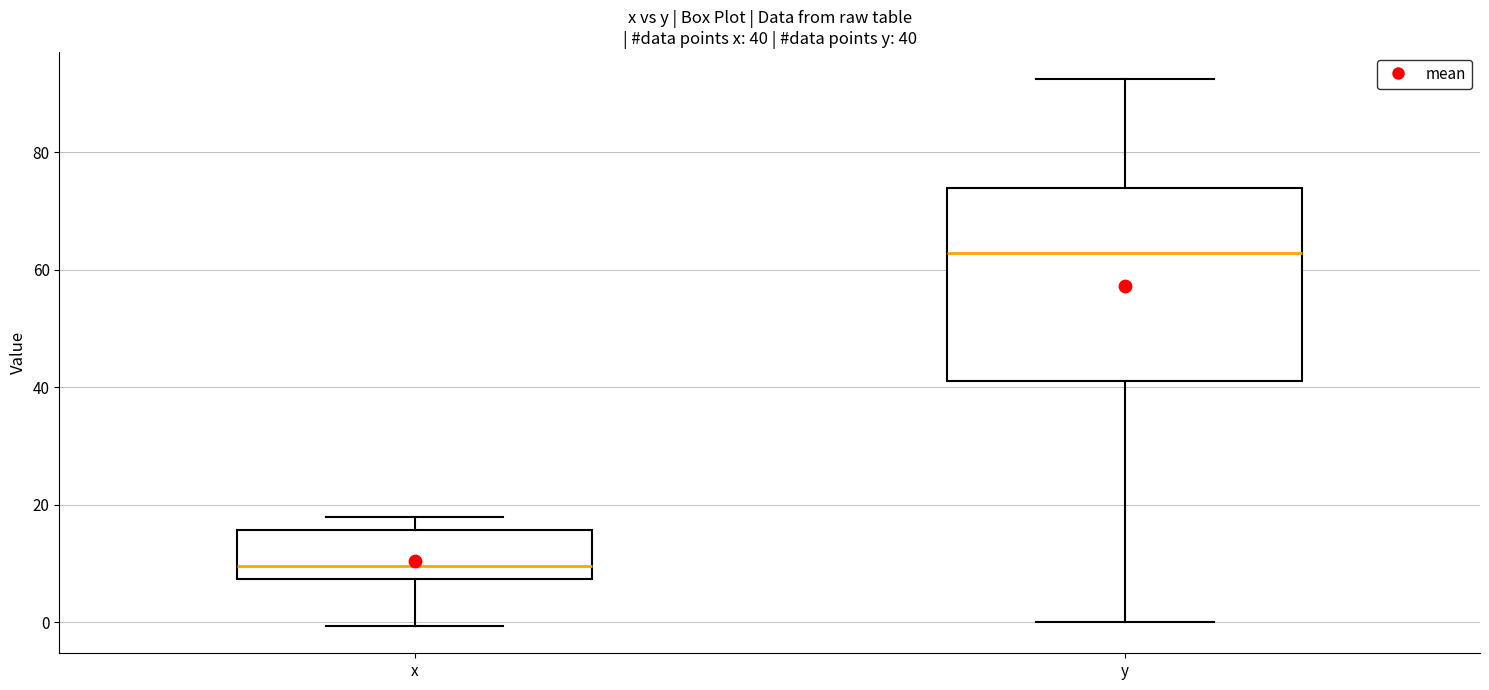

Which box's median line is the highest?

y